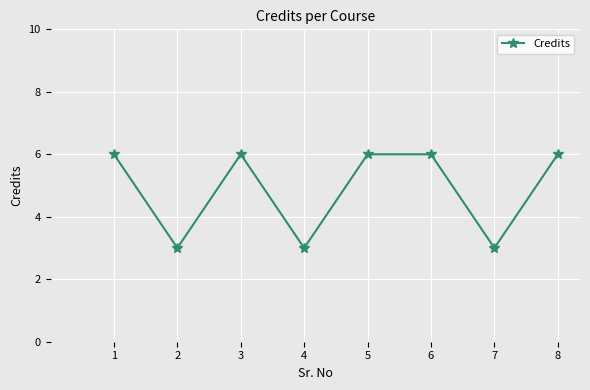

What is the approximate value at 7?

3